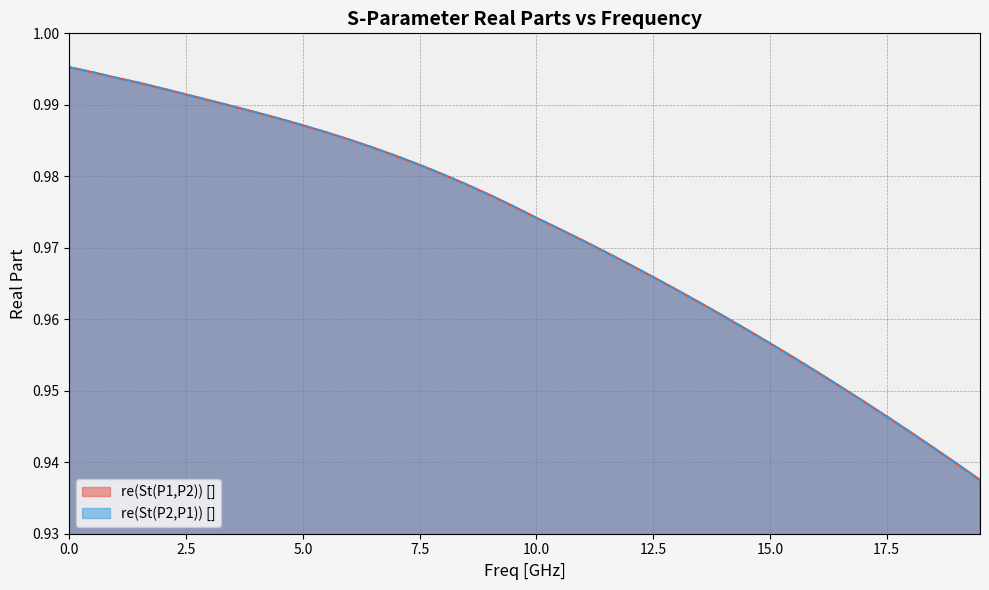

At which category does the chart reach its minimum across all series?

19.5